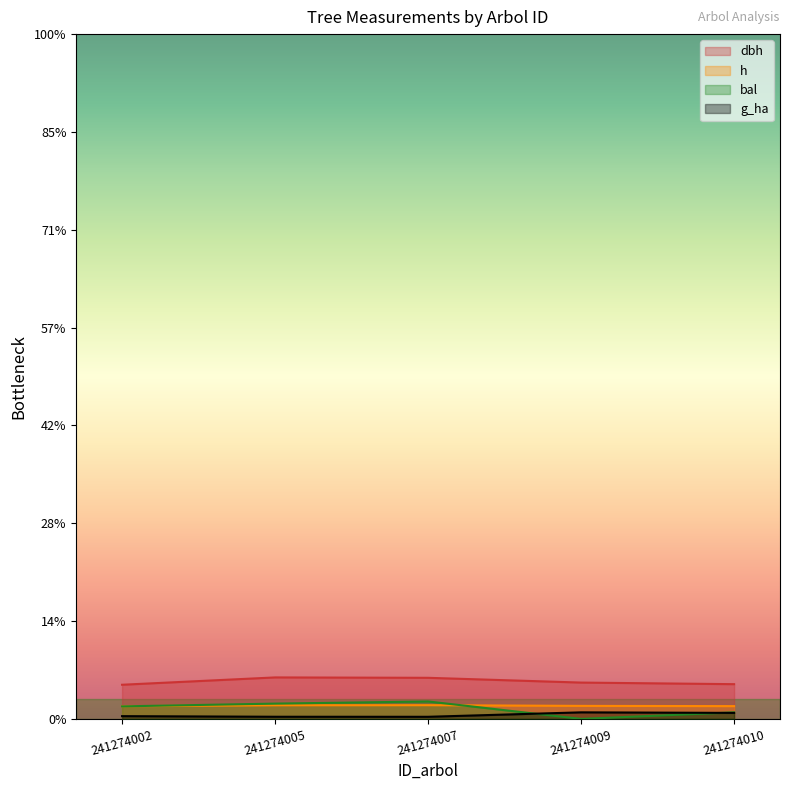

Rank the categories by h value from highest to lowest.

241274007, 241274005, 241274009, 241274010, 241274002